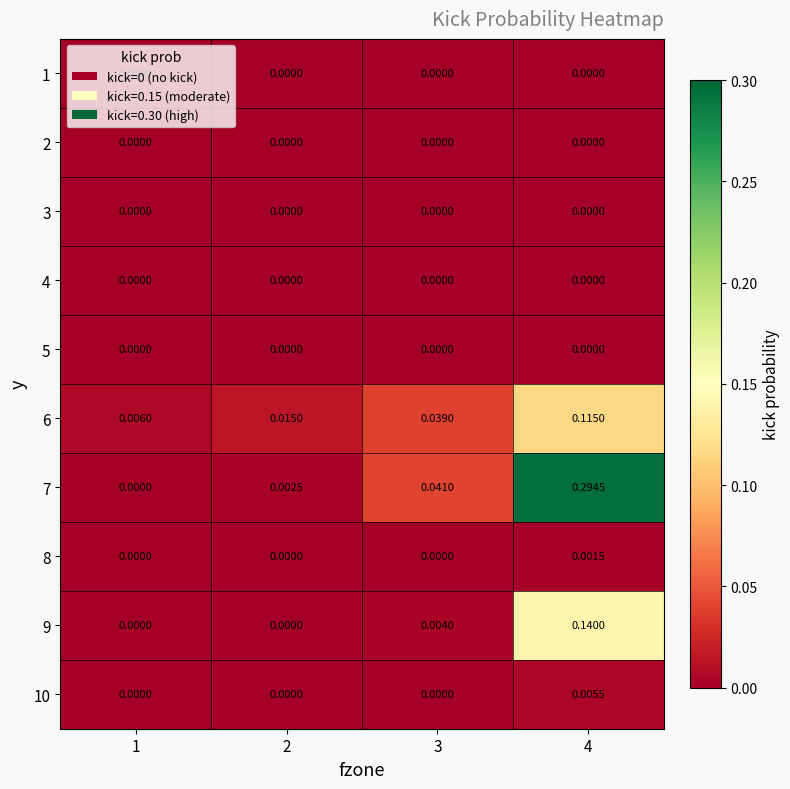

Is the value of 6 at 1 greater than the value of 8 at 3?

Yes